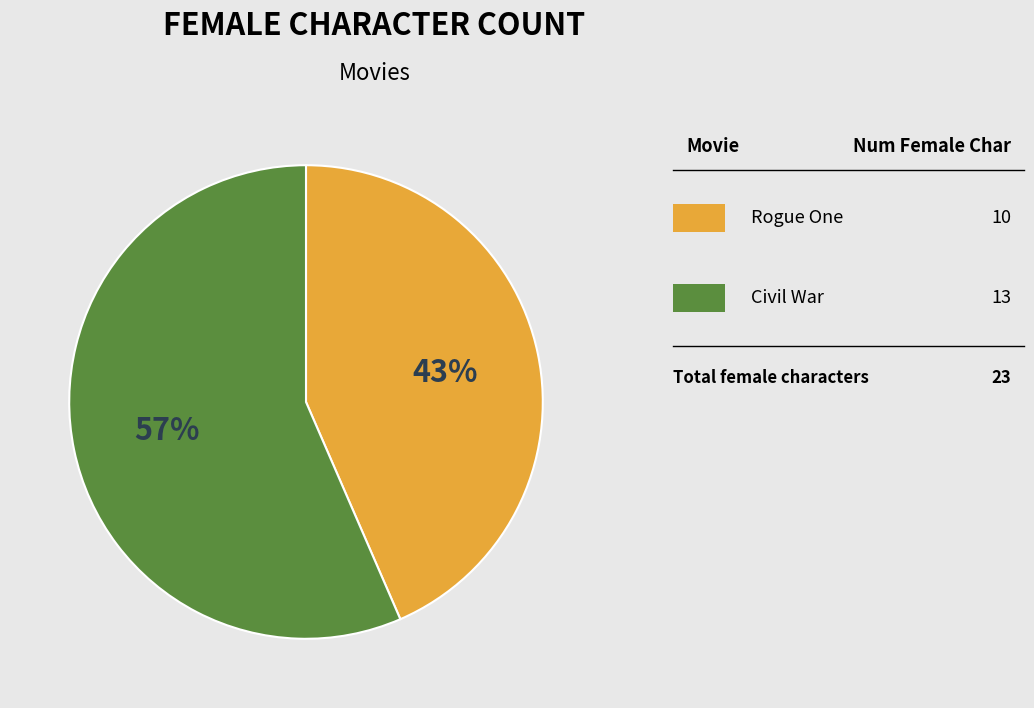

Is there a majority slice in this chart?

Yes